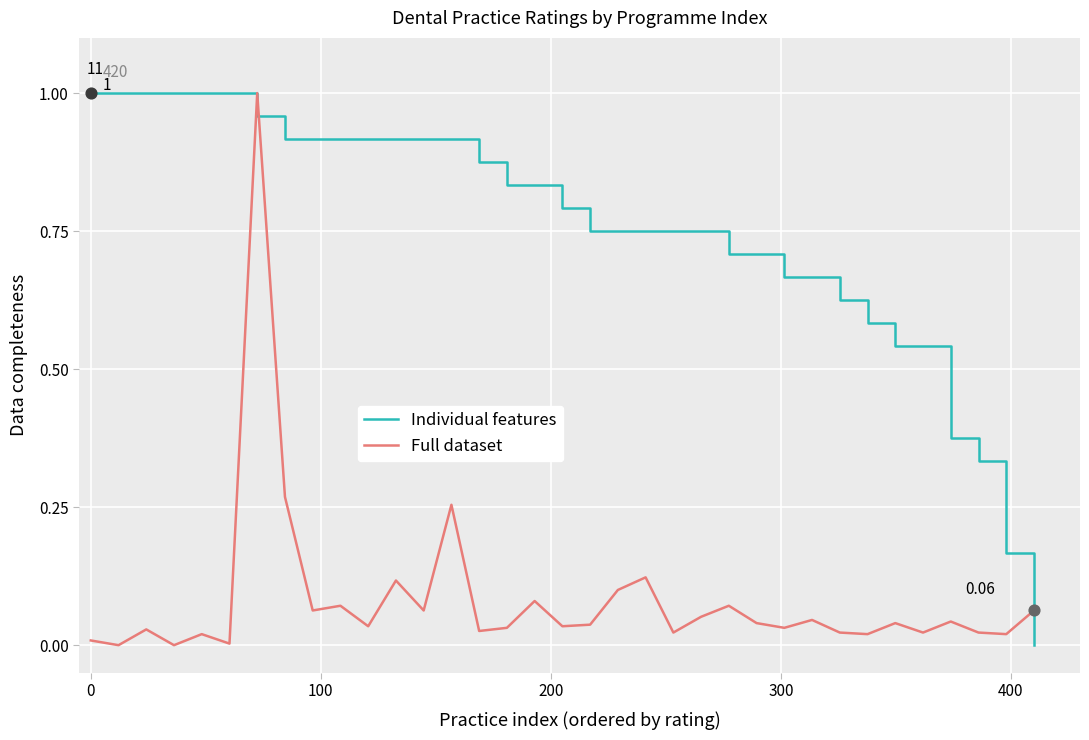

Which series has the largest total across all categories?

Individual features